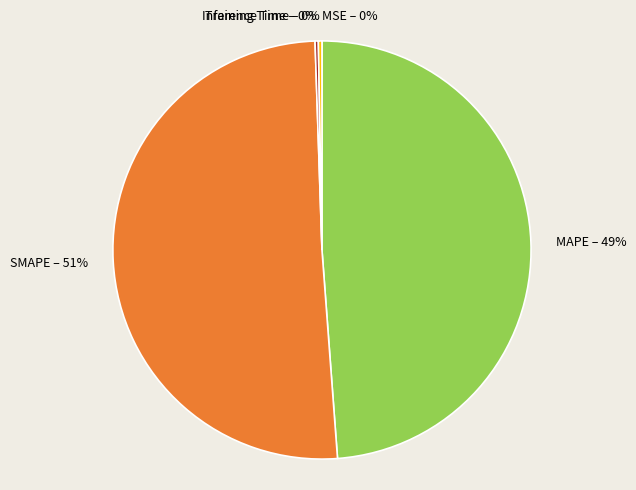

To the nearest percent, what is the difference between the MAPE and SMAPE slice percentages?

2%